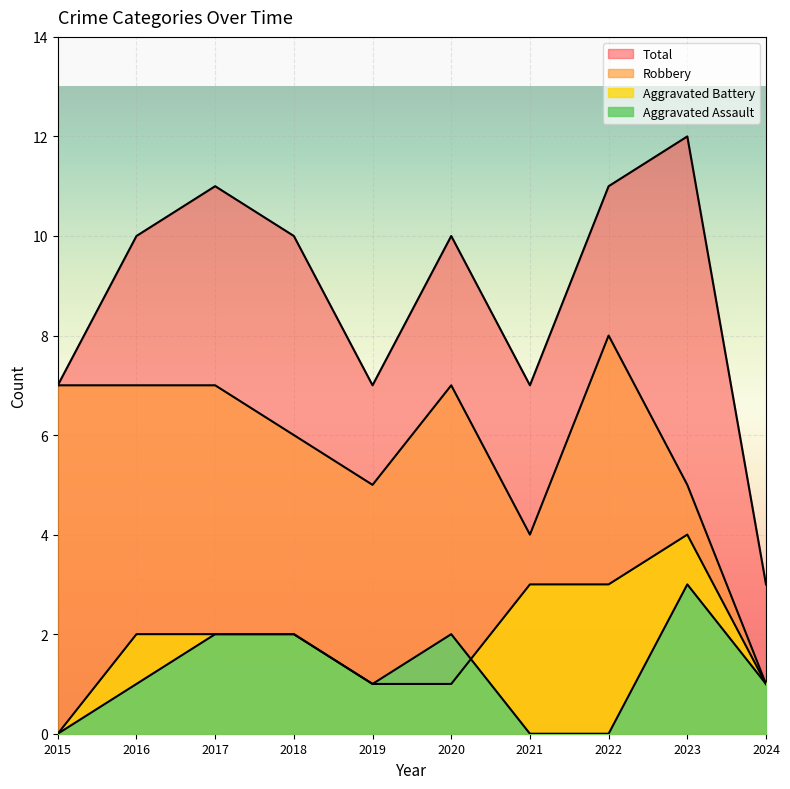

In Aggravated Battery, how many points are higher than both neighbors (excluding endpoints)?

1